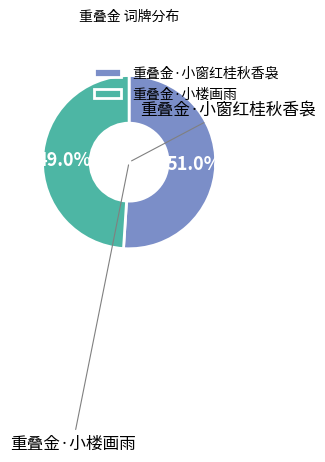

How many segments does this pie chart have?

2